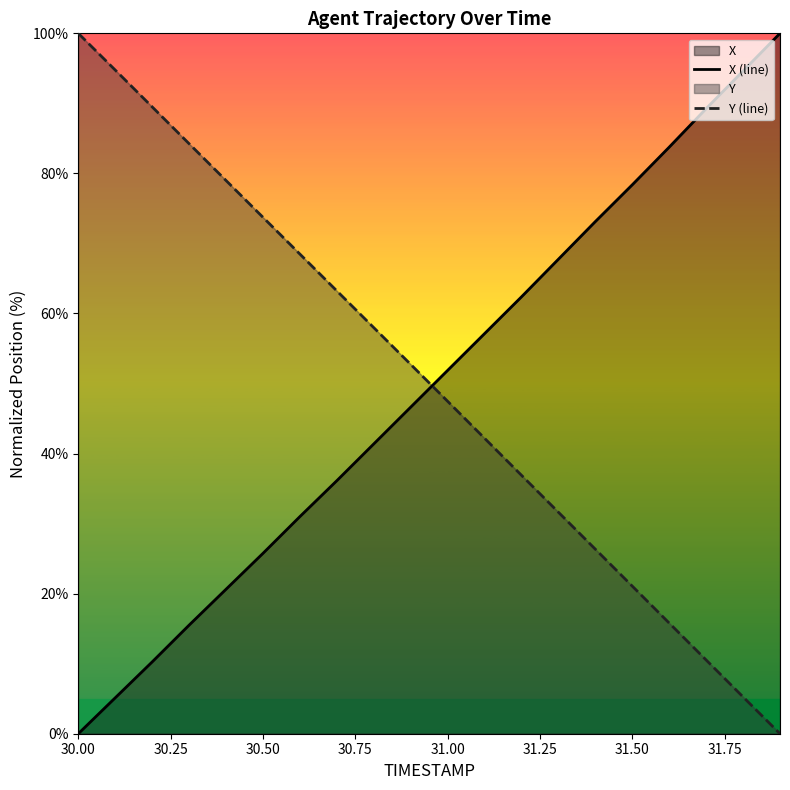

After their last crossing, which series has the higher values: X (line) or Y (line)?

X (line)